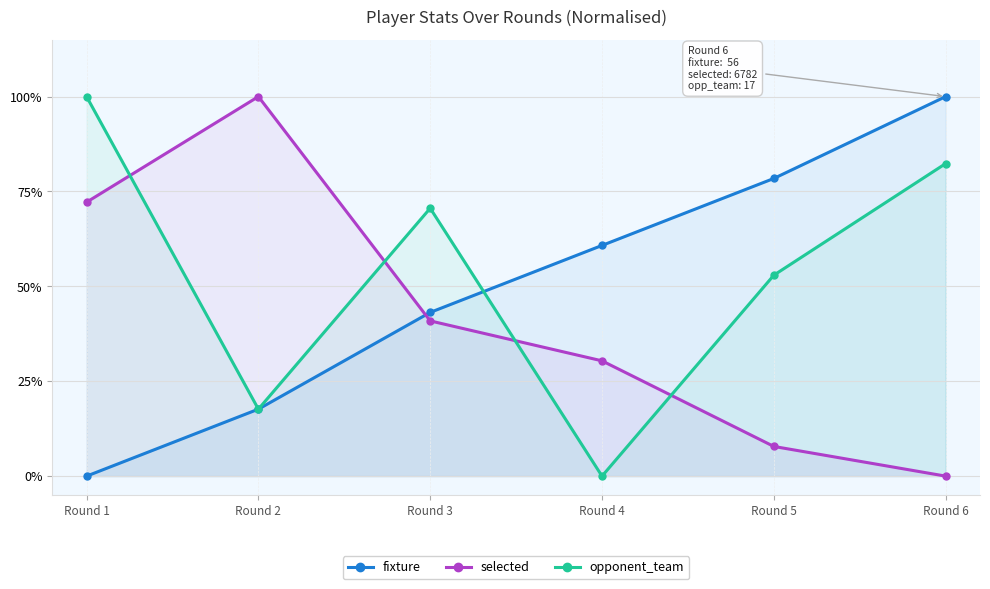

What is the sum of all selected values?

2.5